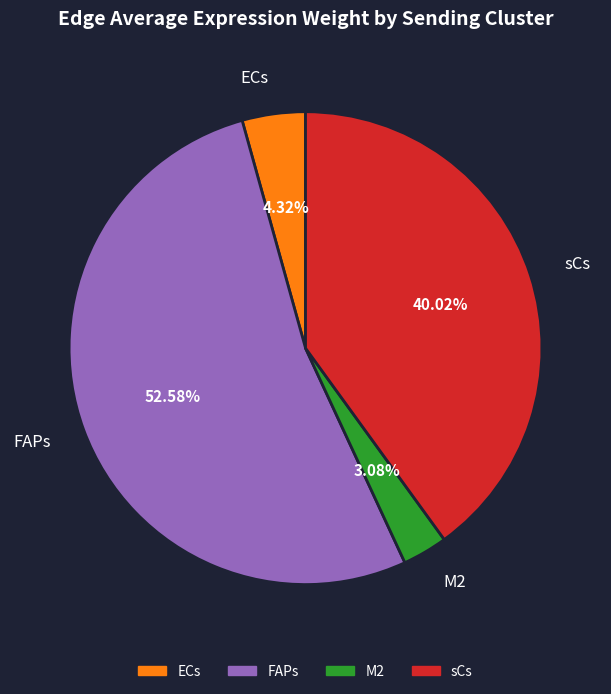

Rank the categories by value from lowest to highest.

M2, ECs, sCs, FAPs